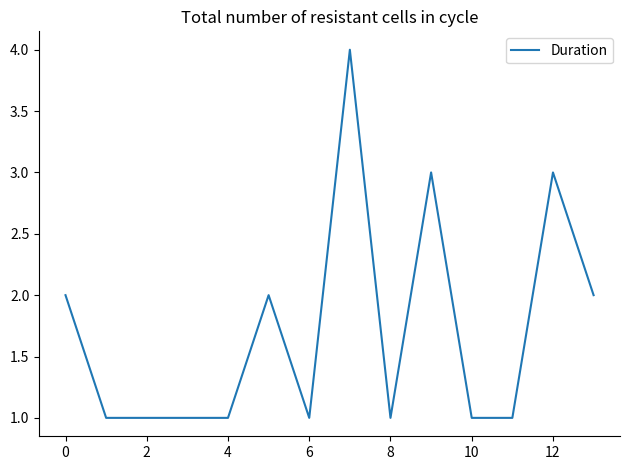

How many interior local peaks (higher than both neighbors) does the data have?

4